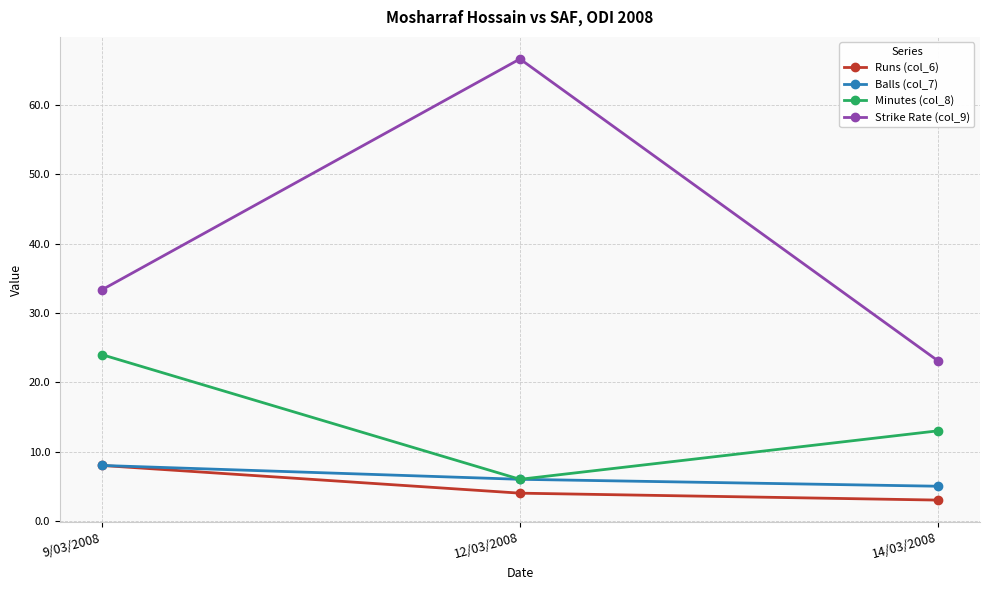

What position from the right is 12/03/2008?

2